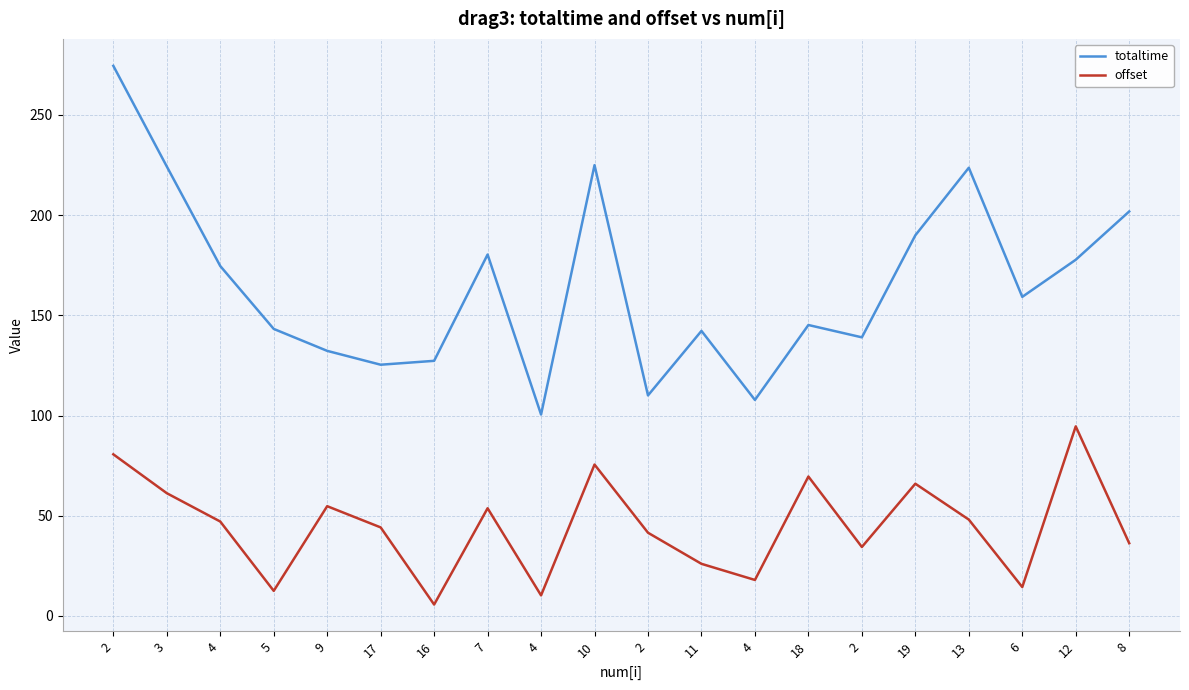

Read the offset value at 4.

47.1